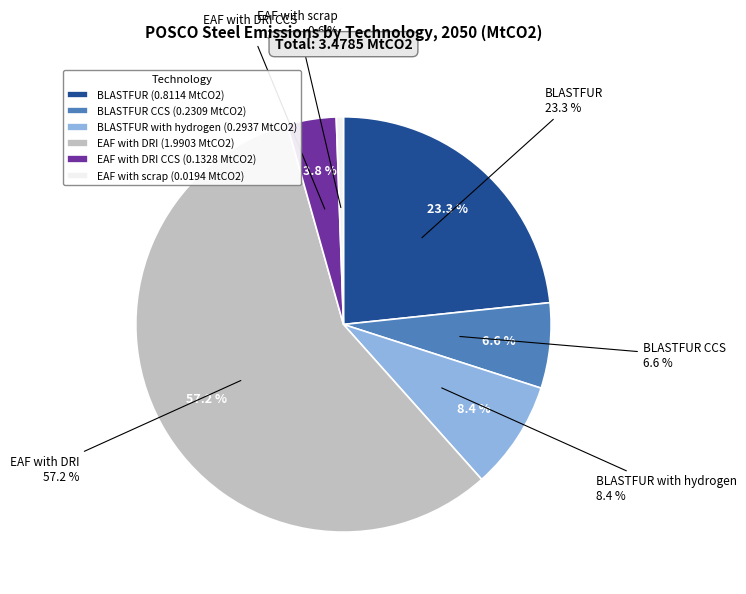

True or false: BLASTFUR CCS accounts for 1% of the total.

False